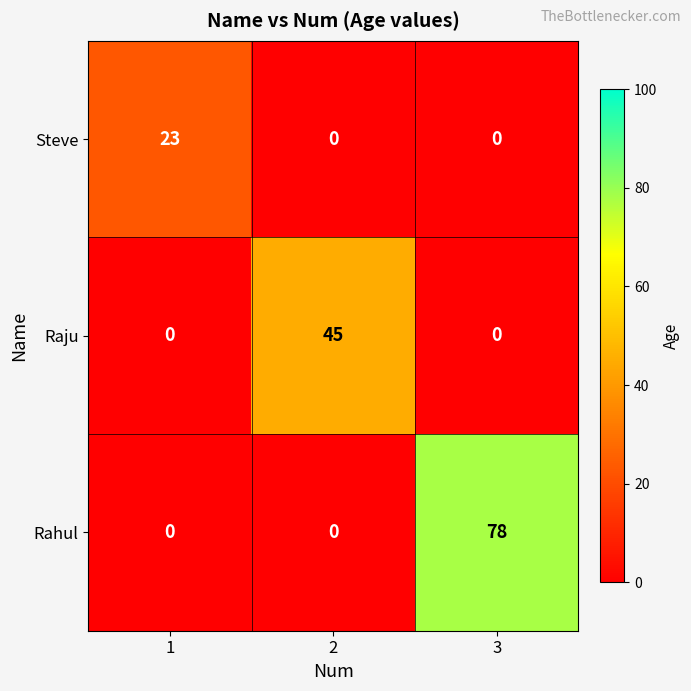

What is the difference between the highest and lowest values at 1?

23